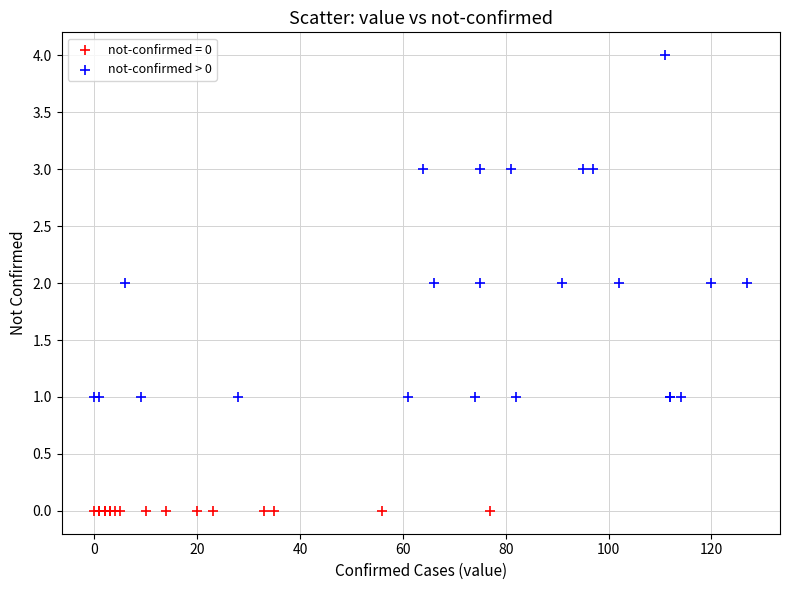

Which series reaches the minimum Y coordinate?

not-confirmed = 0